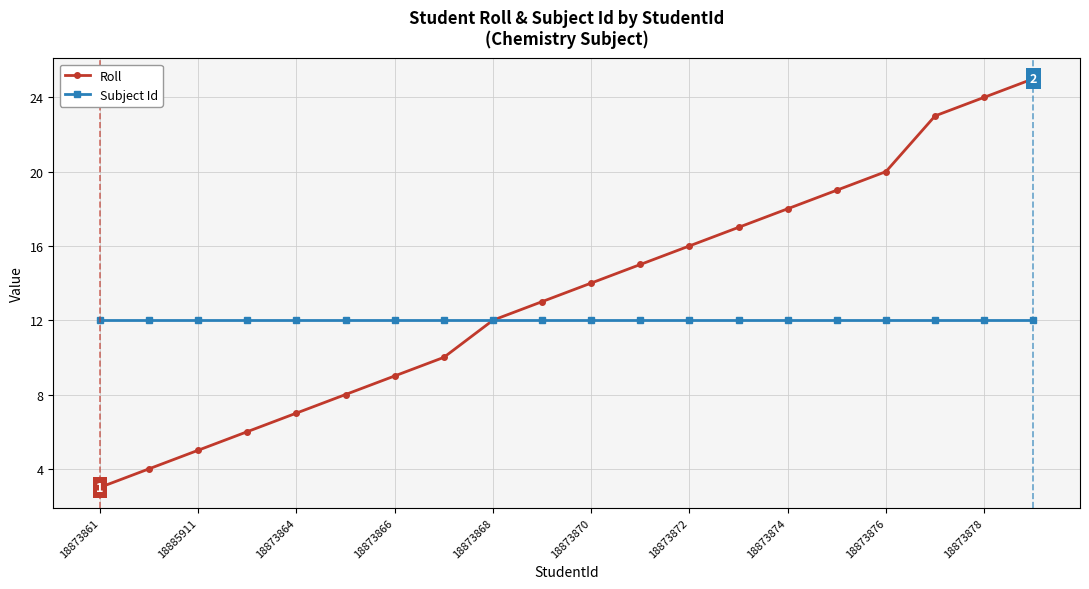

True or false: Roll has more than 0 points higher than both neighbors.

False